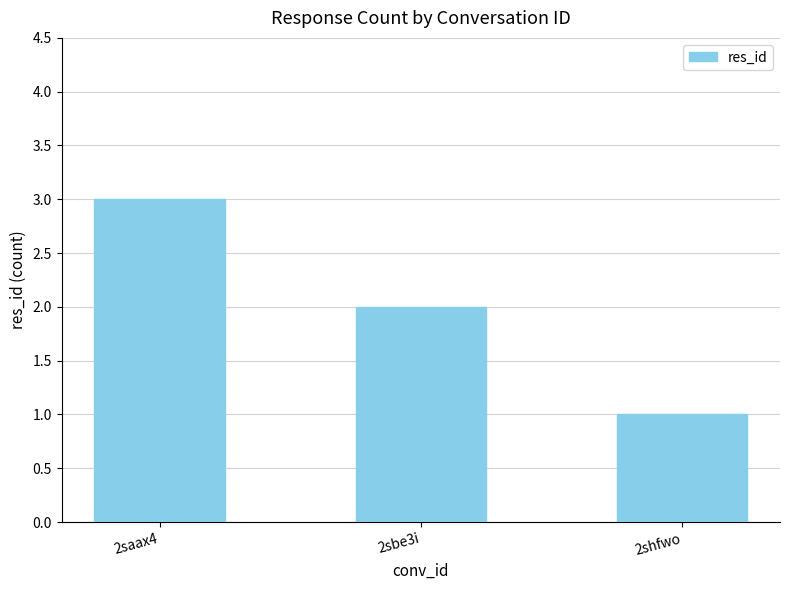

Which has a higher value, 2shfwo or 2saax4?

2saax4